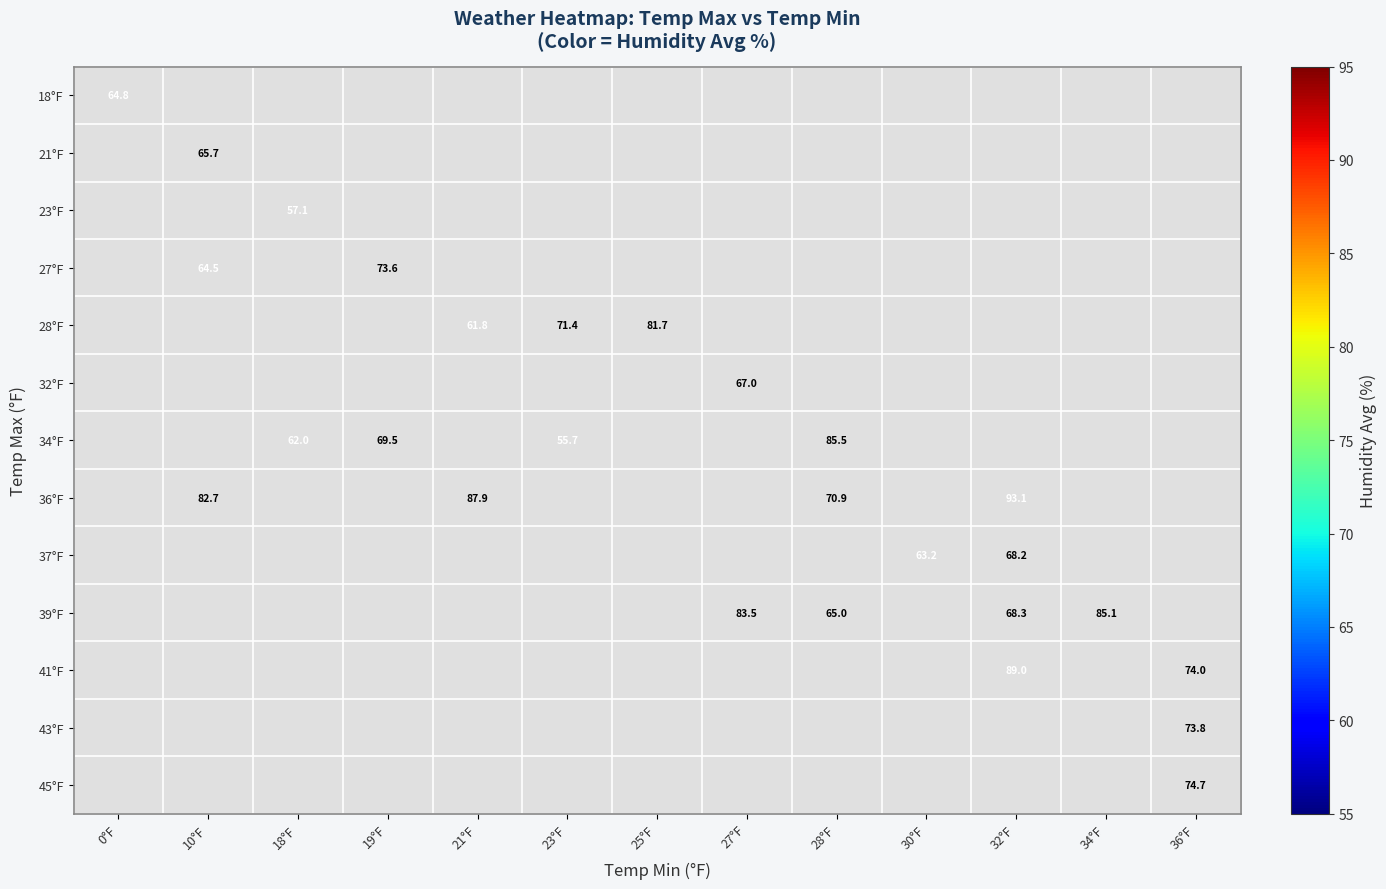

Which has a higher value, 0°F or 28°F?

28°F